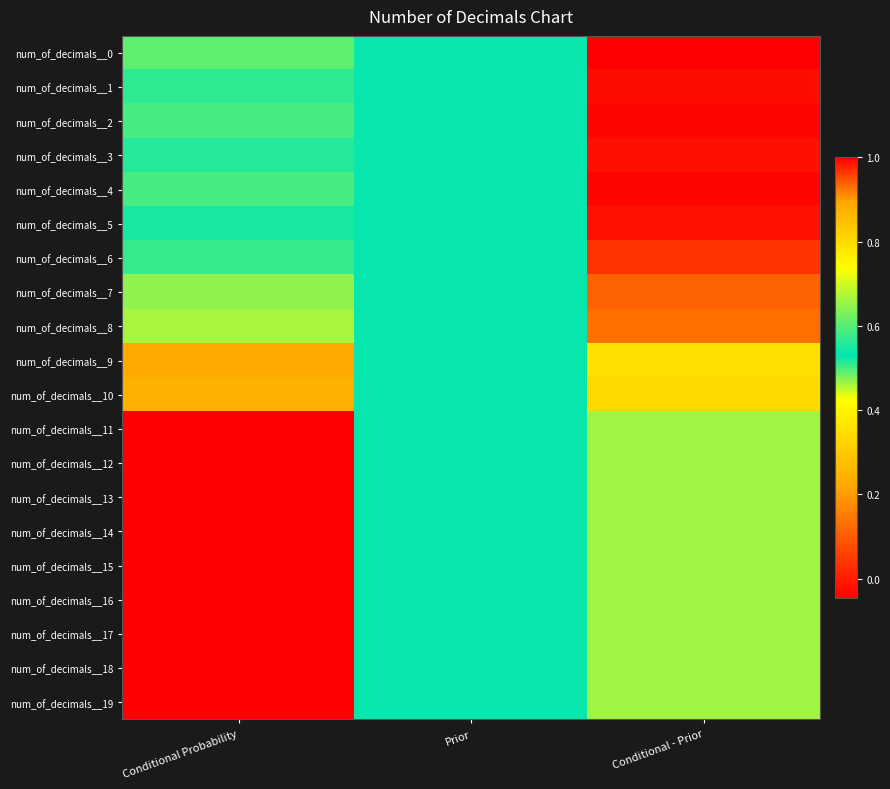

Count the number of categories in the chart.

3